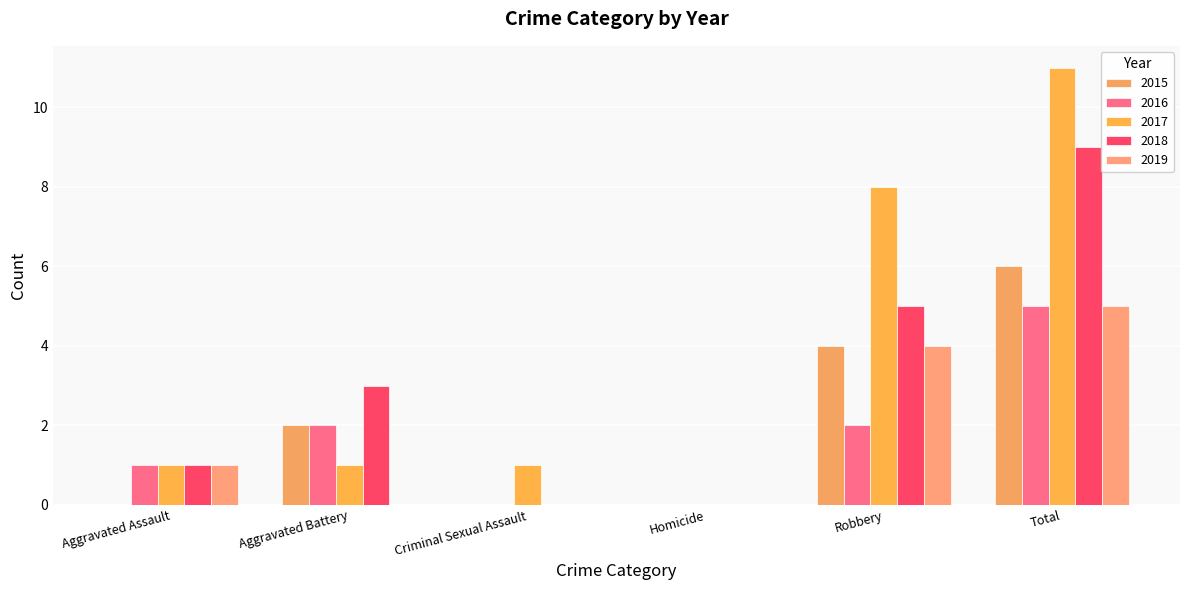

How many groups of bars are there?

6